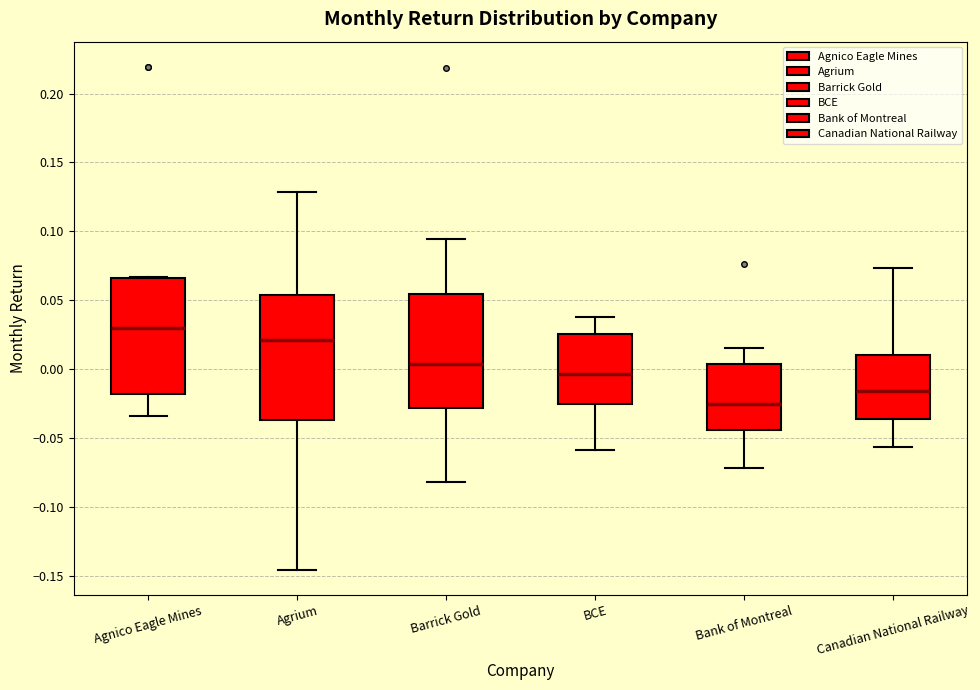

Which box has the highest median line?

Agnico Eagle Mines